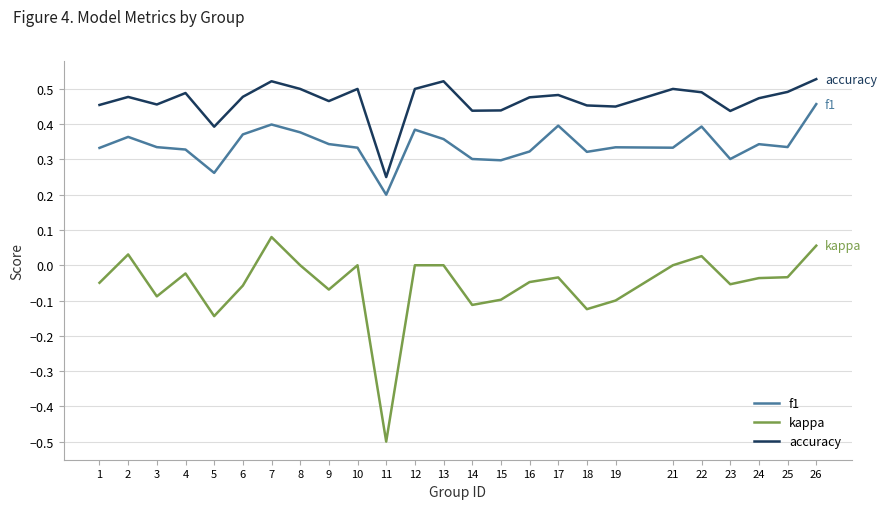

At 7, list the series in order from smallest to largest.

kappa, f1, accuracy